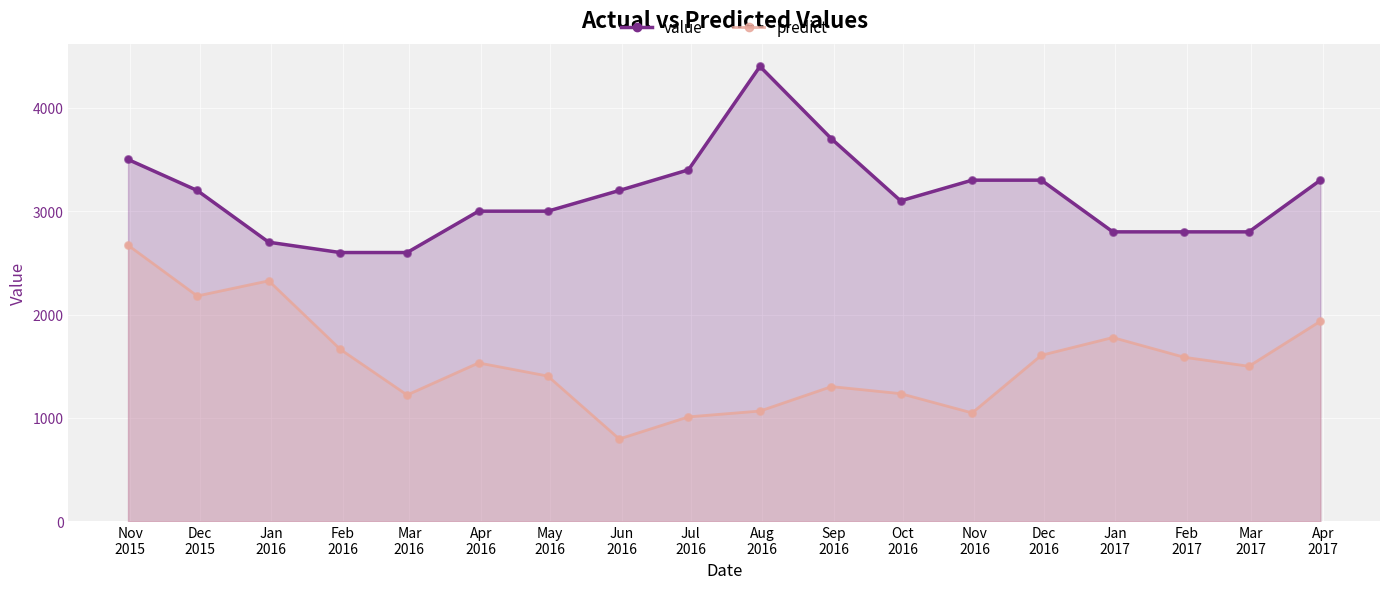

What are all the series names shown in the legend?

value, predict